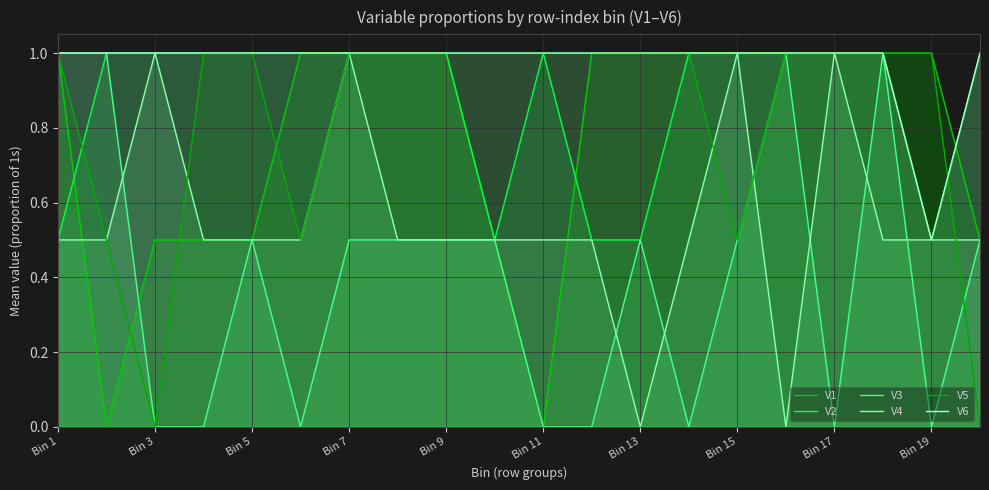

True or false: V6 and V4 intersect in this chart.

False